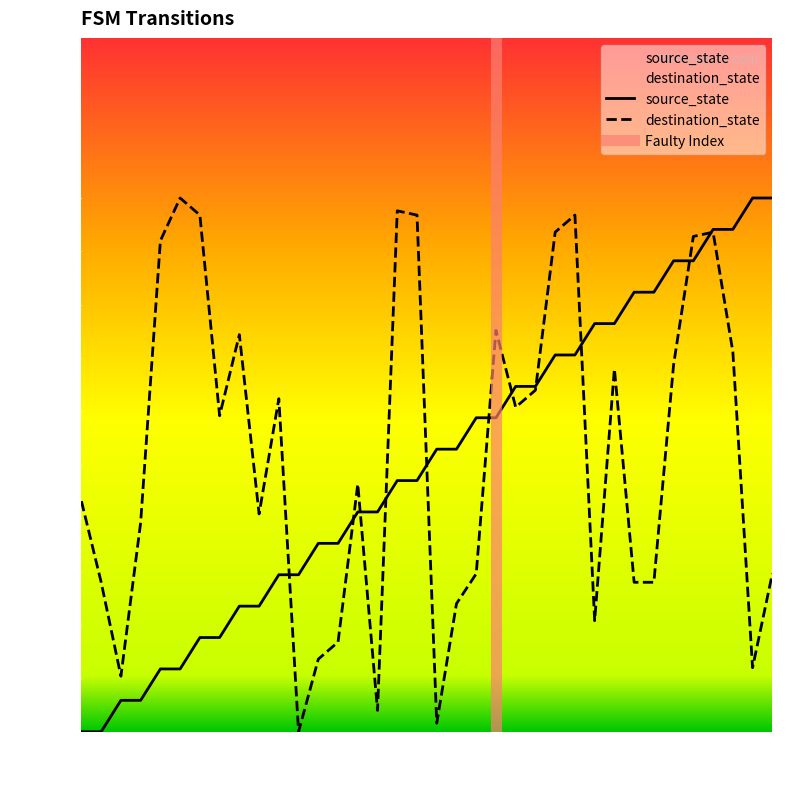

Does the chart display data point markers on the line(s)?

No